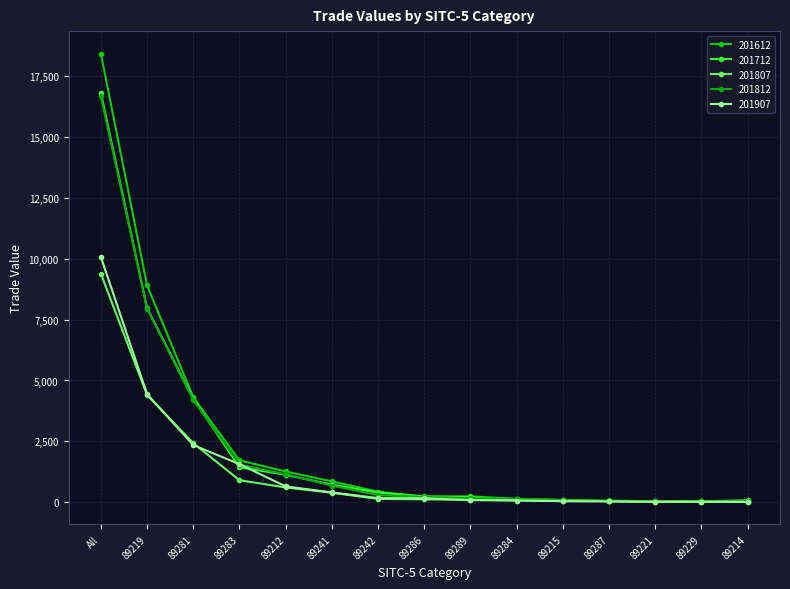

Between 89221 and 89212, which is larger?

89212